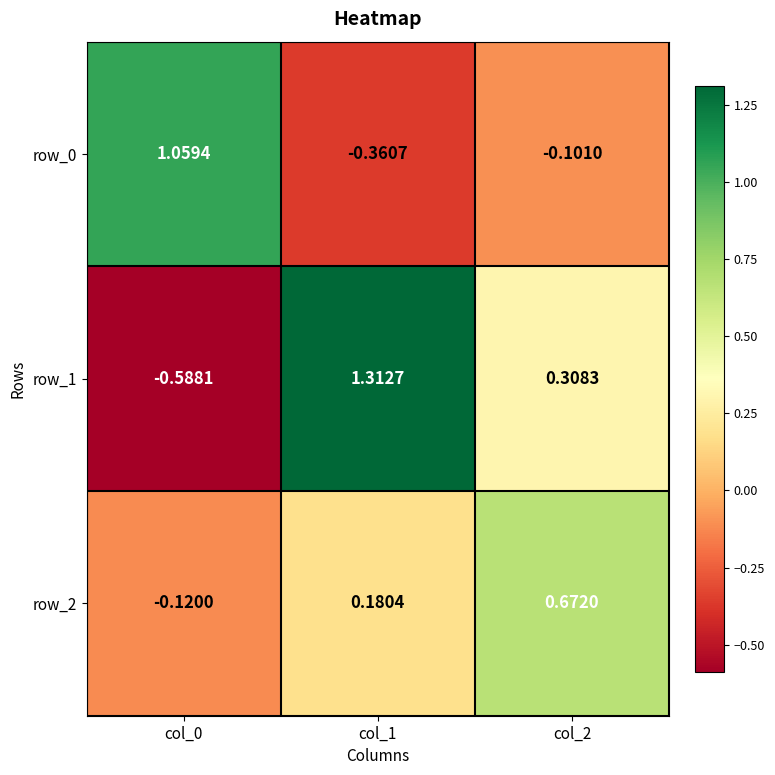

Which series changed the most between col_0 and col_2?

row_0